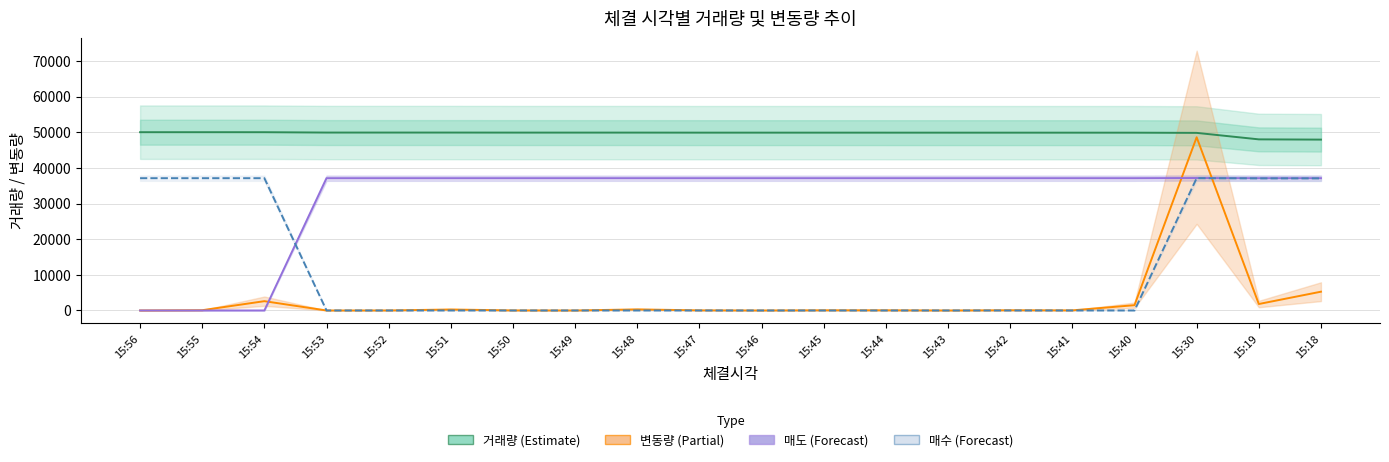

What is the approximate value of 변동량 at 15:41?

34.0